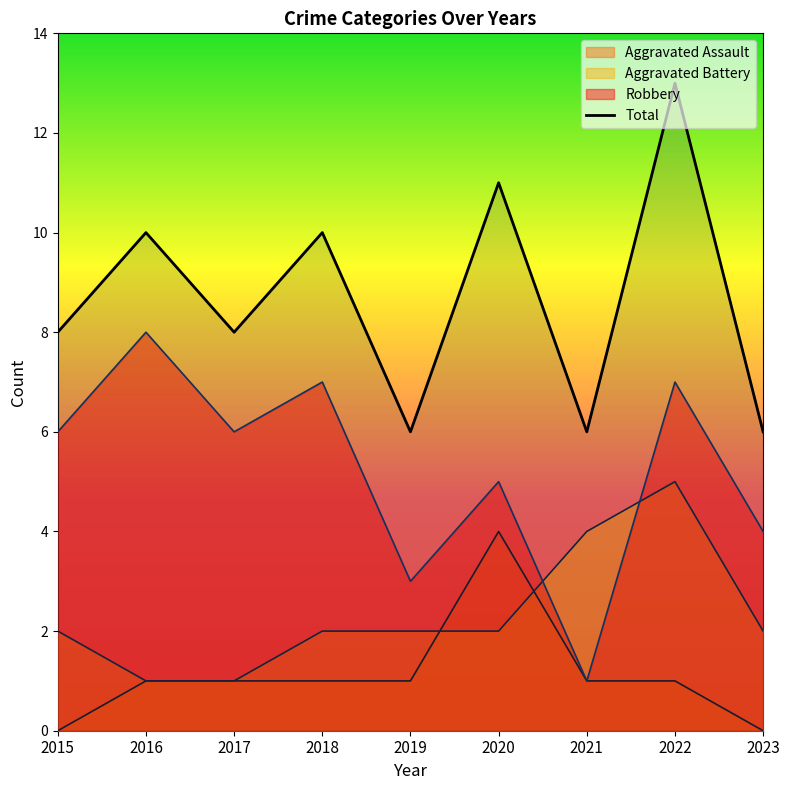

Reading left to right, transcribe all the data shown in this chart.

8	10	8	10	6	11	6	13	6